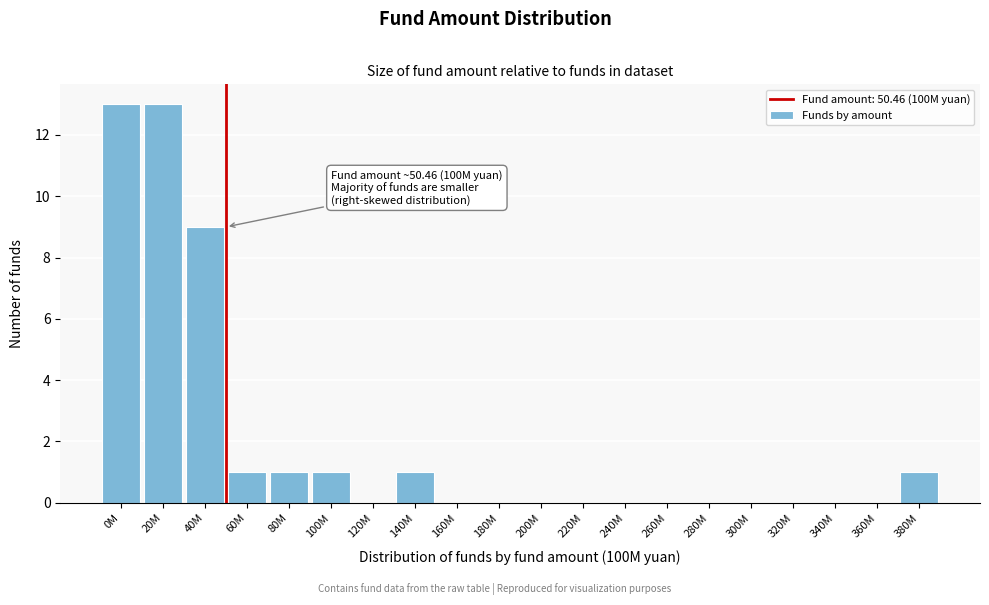

Reading left to right, extract all data points from this chart.

0M=13	20M=13	40M=9	60M=1	80M=1	100M=1	120M=0	140M=1	160M=0	180M=0	200M=0	220M=0	240M=0	260M=0	280M=0	300M=0	320M=0	340M=0	360M=0	380M=1